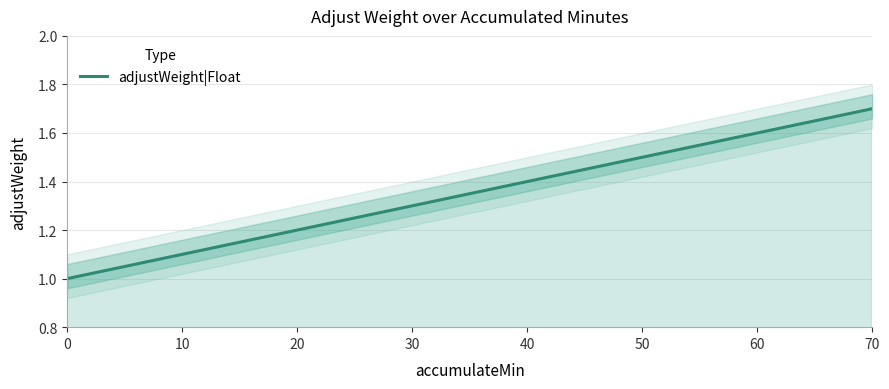

What is the change in value from 0 to 50?

+0.5